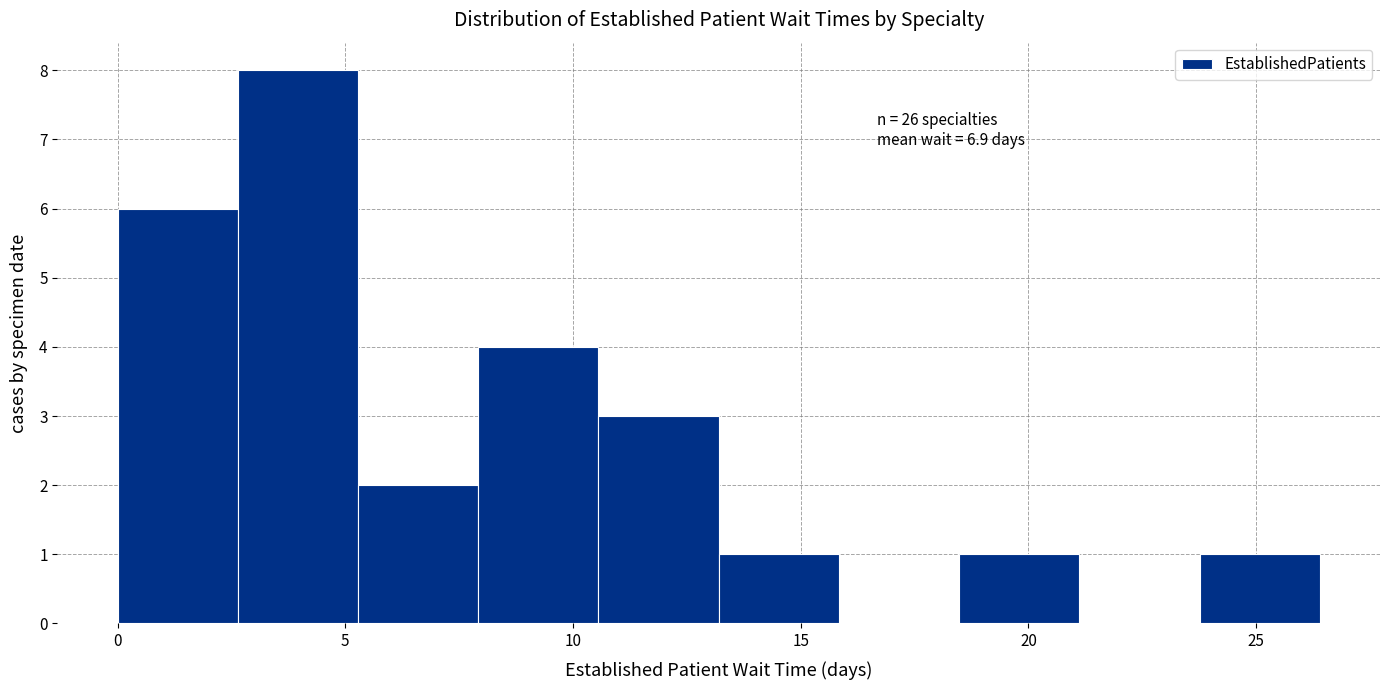

Which range on the x-axis has the tallest bar?

2.5 to 5.5